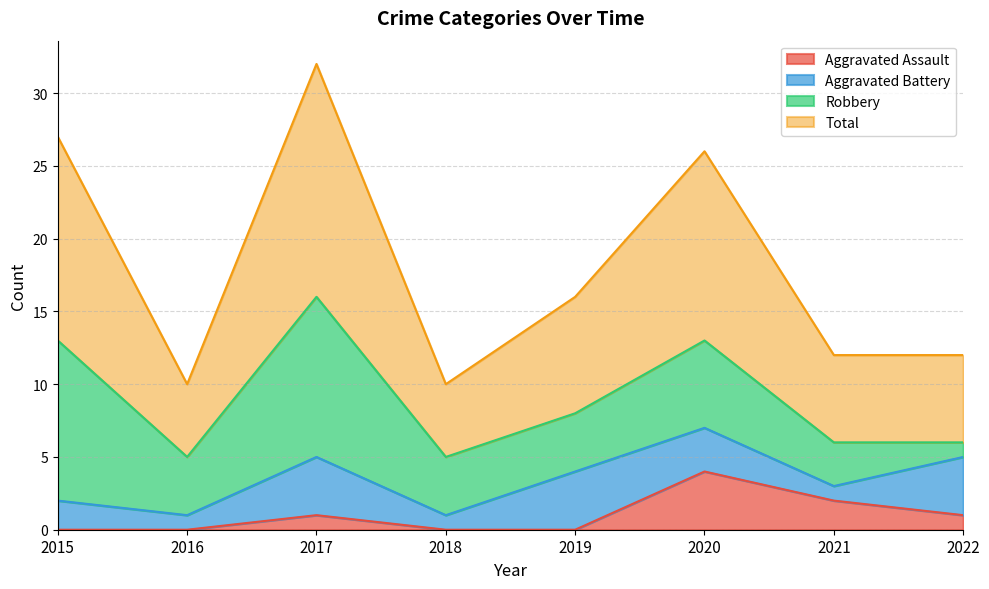

True or false: Aggravated Assault and Total cross at least once.

False